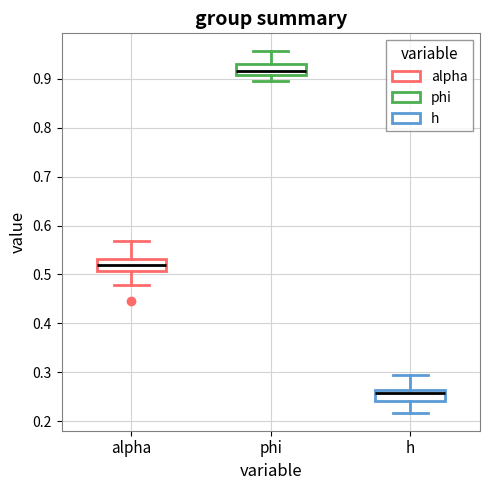

Reading left to right, transcribe this box plot: for each box, give where its median line is, the range the box spans, and where its two whiskers end, as read against the y-axis. The values are not printed on the chart, so give them approximately, as read against the axis.

alpha: median 0.52, box 0.51 to 0.53, whiskers 0.48 to 0.57
phi: median 0.92, box 0.91 to 0.93, whiskers 0.89 to 0.96
h: median 0.26 (just below the box's upper edge), box 0.24 to 0.26, whiskers 0.22 to 0.29